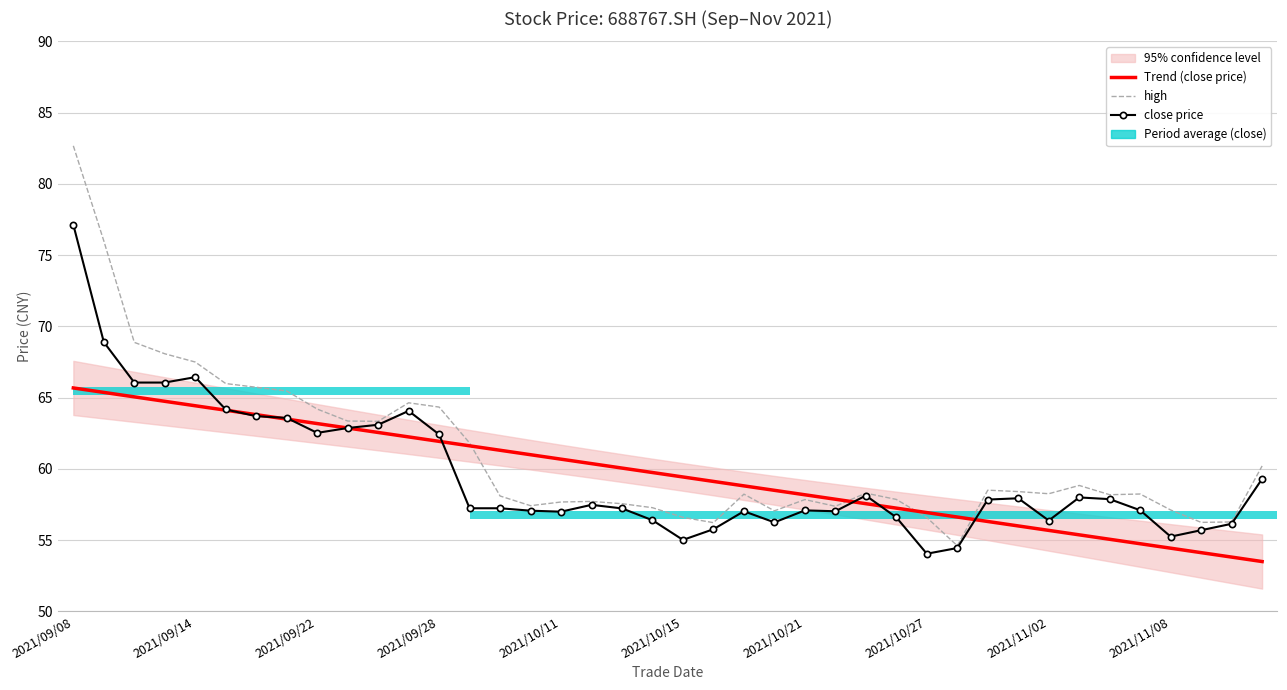

What is the average value of the Trend (close price) series?

59.6